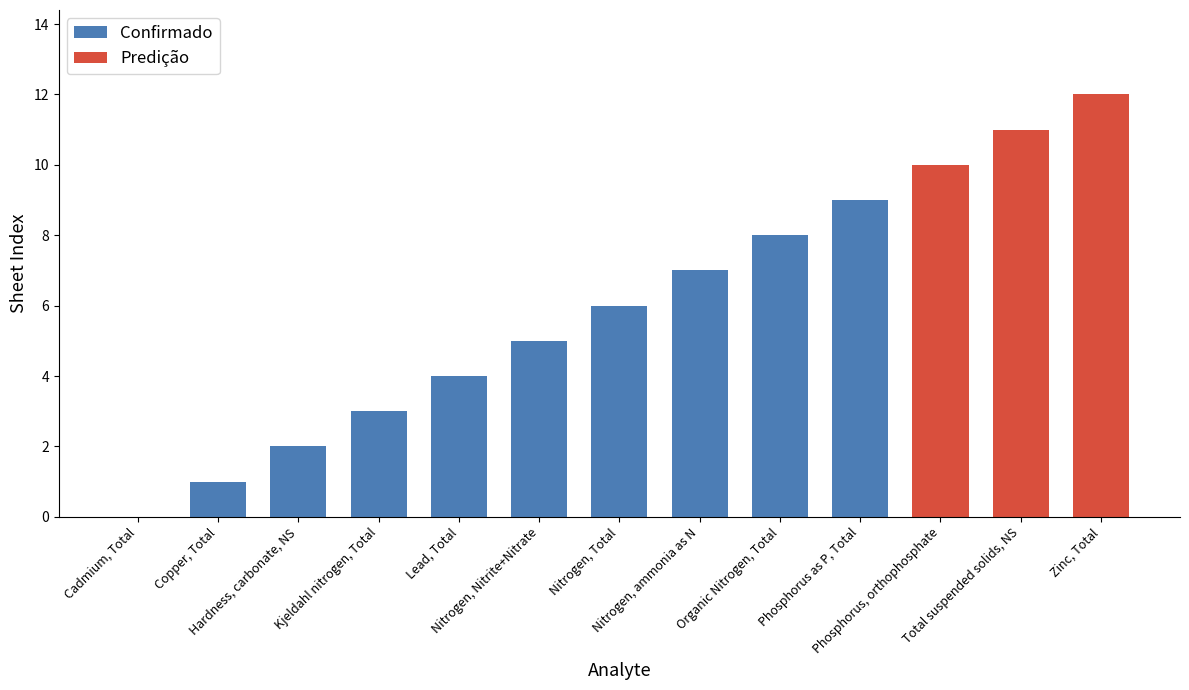

Approximately how many times larger is the value at Phosphorus as P, Total compared to Copper, Total?

9.0